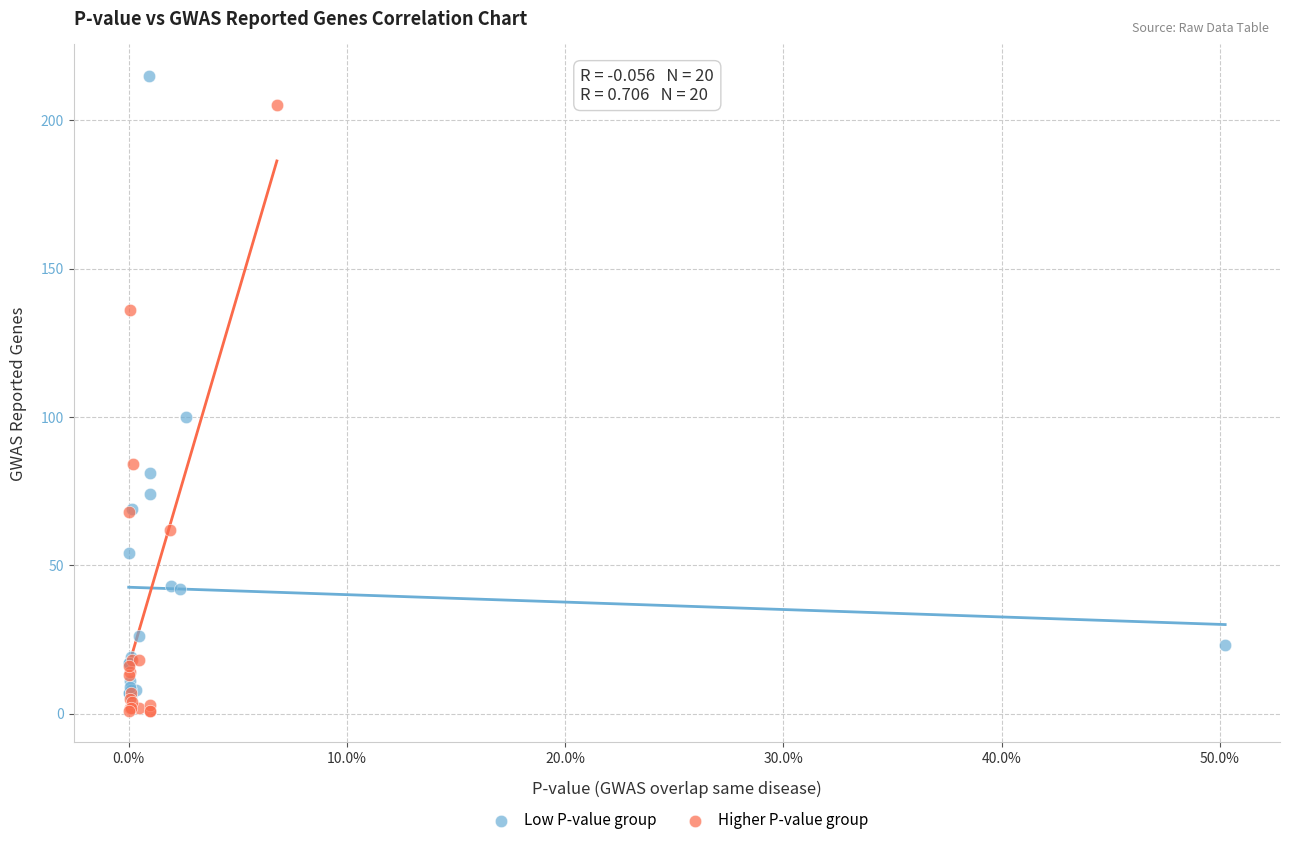

Which series reaches the maximum Y coordinate?

Low P-value group